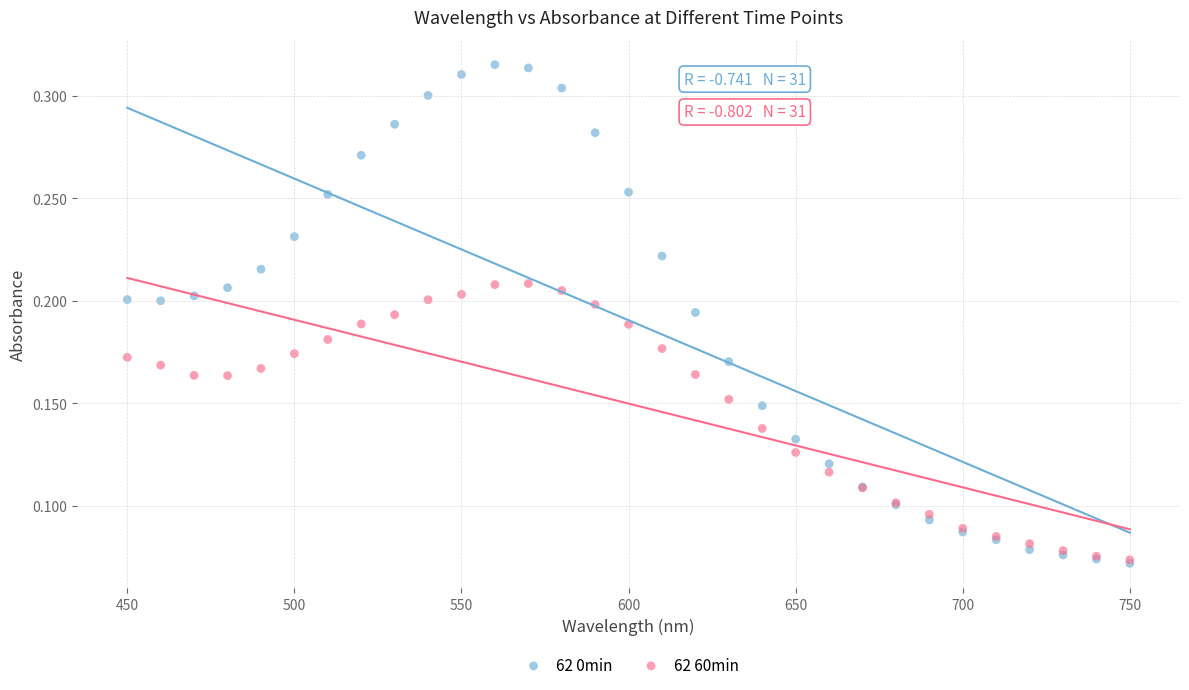

What are all the series names shown in the legend?

62 0min, 62 60min